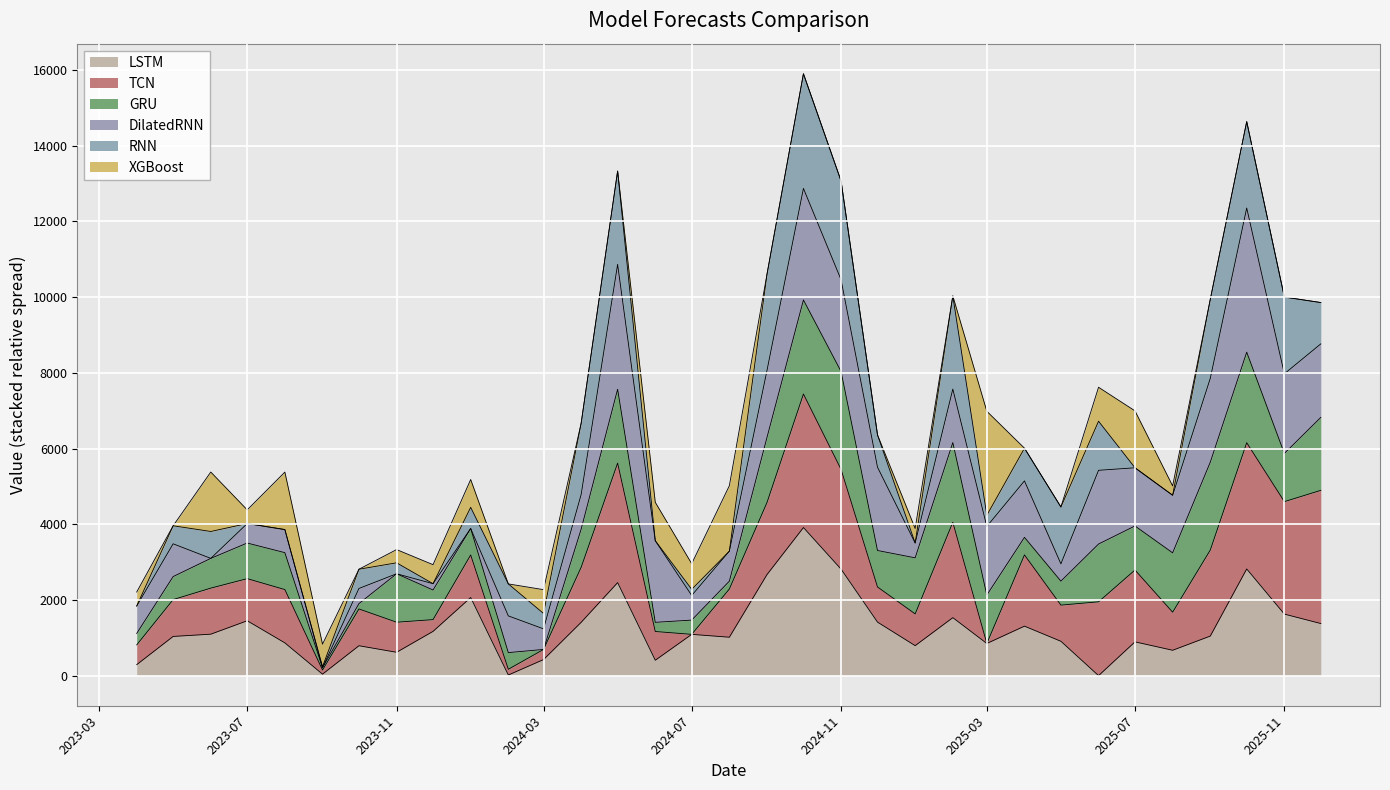

What are all the series names shown in the legend?

LSTM, TCN, GRU, DilatedRNN, RNN, XGBoost